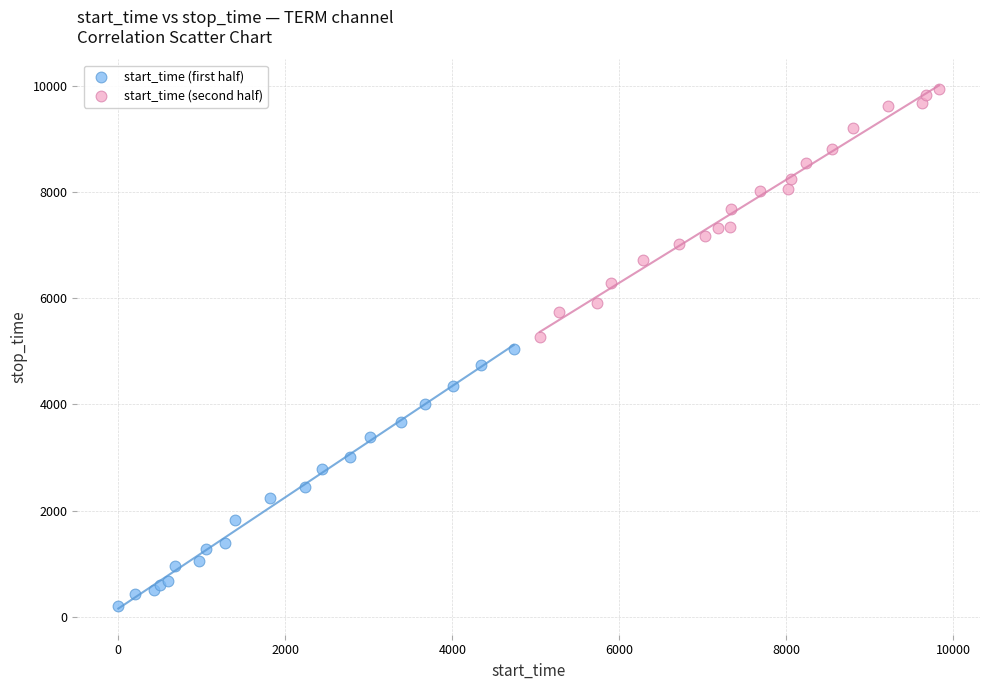

Which series contains the highest Y value?

start_time (second half)